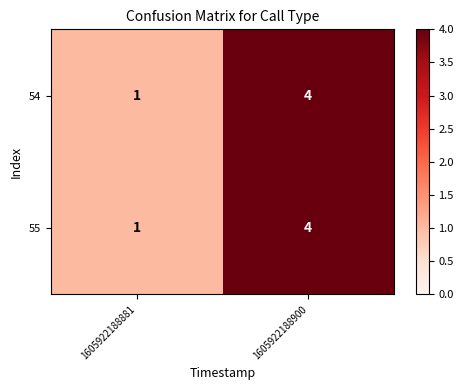

What is the sum of all 55 values?

5